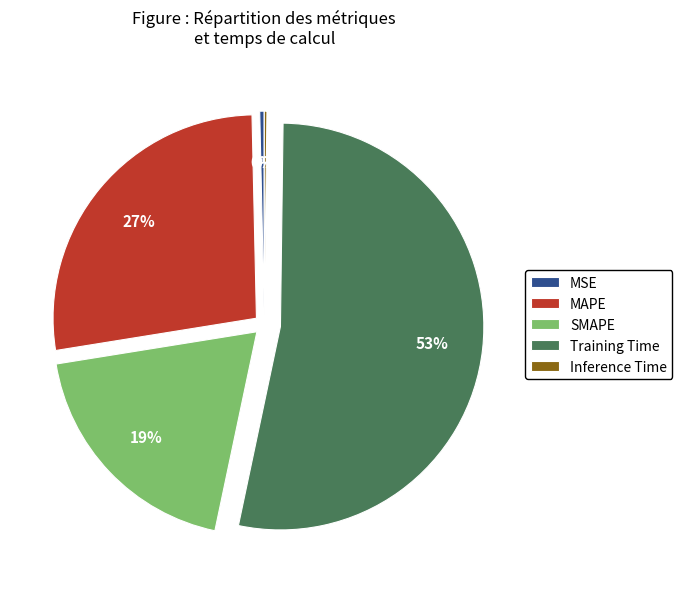

Is it true that MSE is 0% of the pie?

True